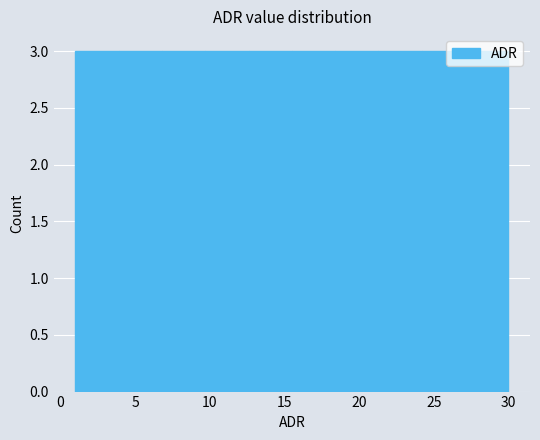

Reading left to right, list every bar in this chart as the range it spans on the x-axis followed by its height. Neither the bar edges nor the heights are printed on the chart, so give them approximately, as read against the axes.

1.0 to 3.9: 3
3.9 to 6.8: 3
6.8 to 9.7: 3
9.7 to 12.6: 3
12.6 to 15.5: 3
15.5 to 18.4: 3
18.4 to 21.3: 3
21.3 to 24.2: 3
24.2 to 27.1: 3
27.1 to 30.0: 3